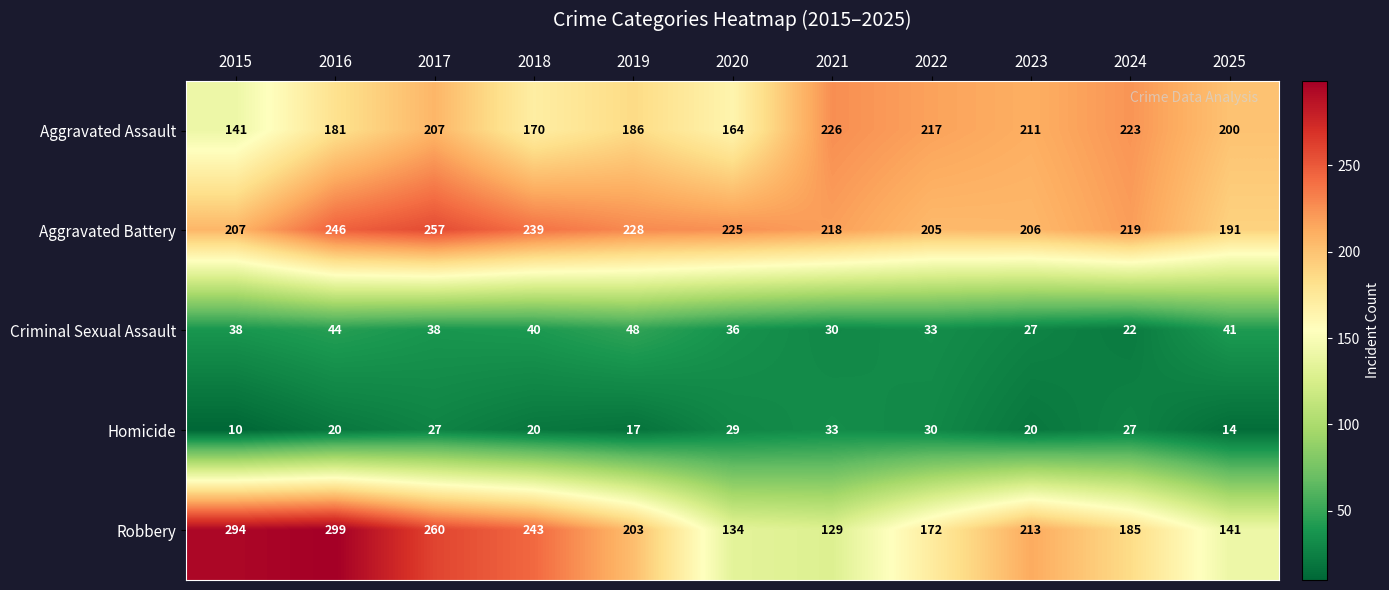

The value of Aggravated Battery at 2018 is 405. True or false?

False